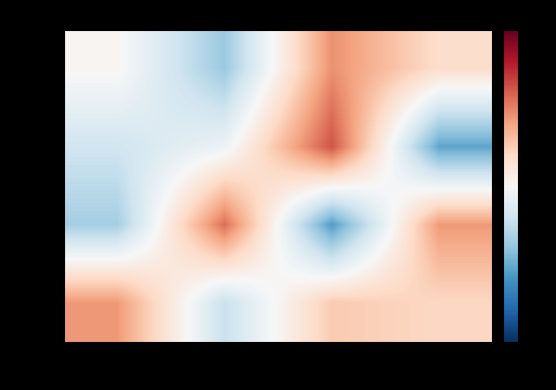

What is the difference between the highest and lowest values at T=3?

59.8